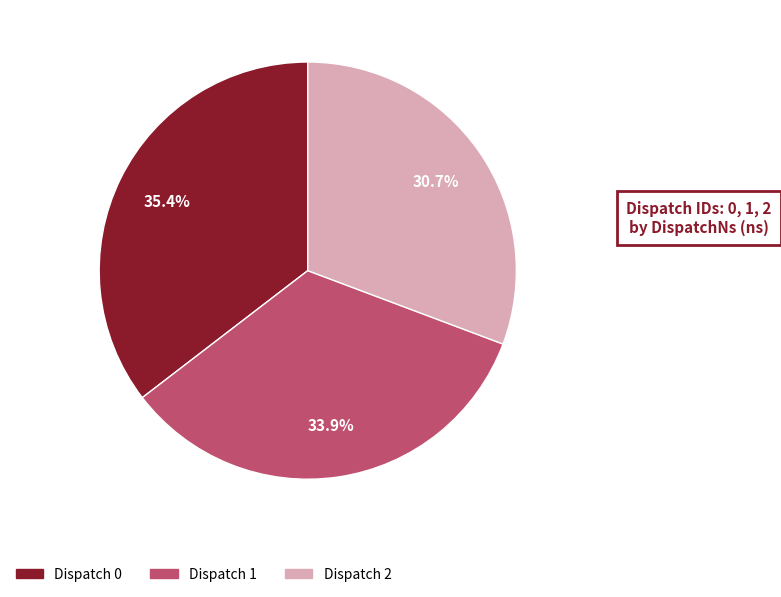

How many slices are in this pie chart?

3